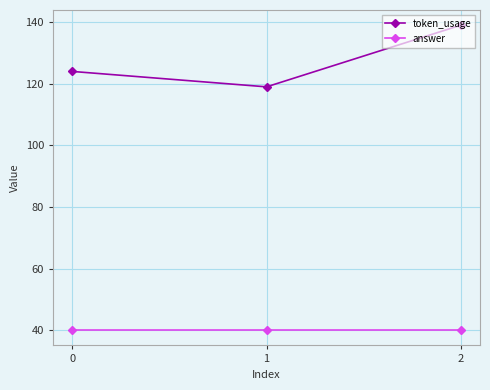

Which series has the widest spread of values?

token_usage